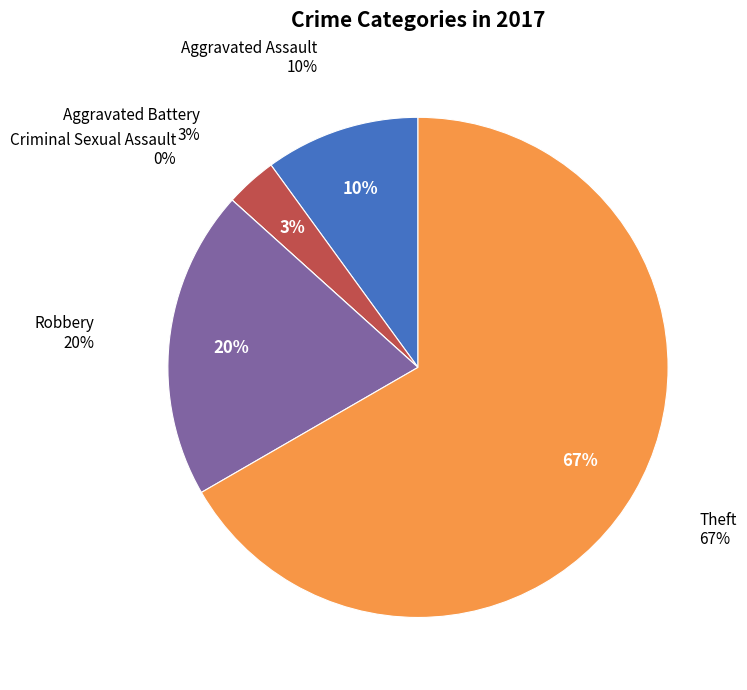

Rank the categories by value from lowest to highest.

Criminal Sexual Assault, Aggravated Battery, Aggravated Assault, Robbery, Theft